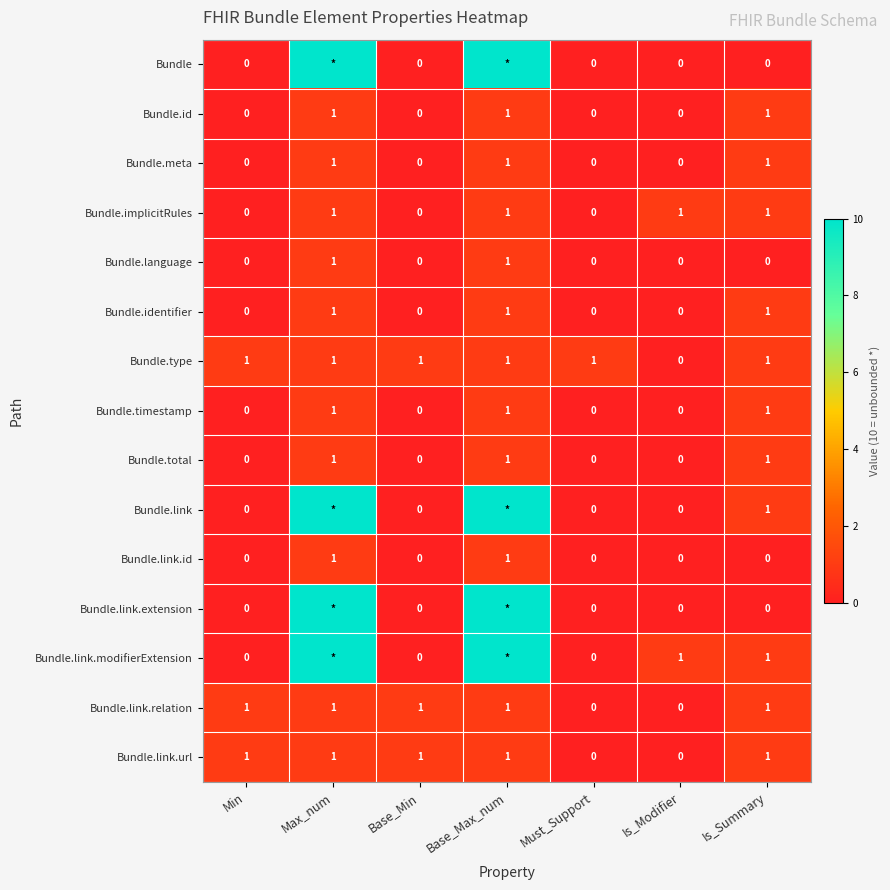

Is it true that Bundle.timestamp equals -1 at Base_Min?

False